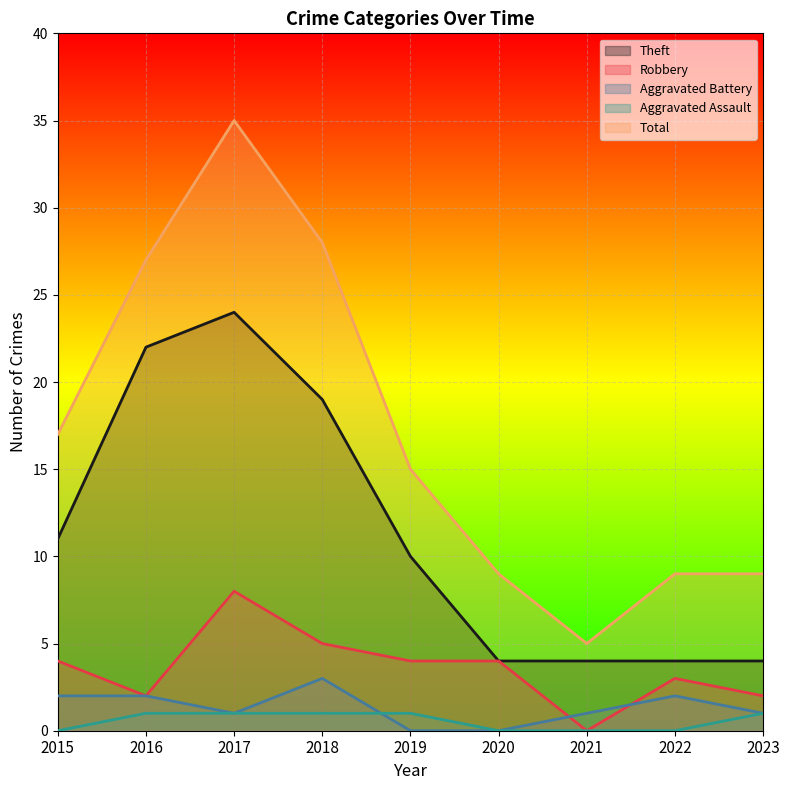

At which category is the sum across all series the highest?

2017